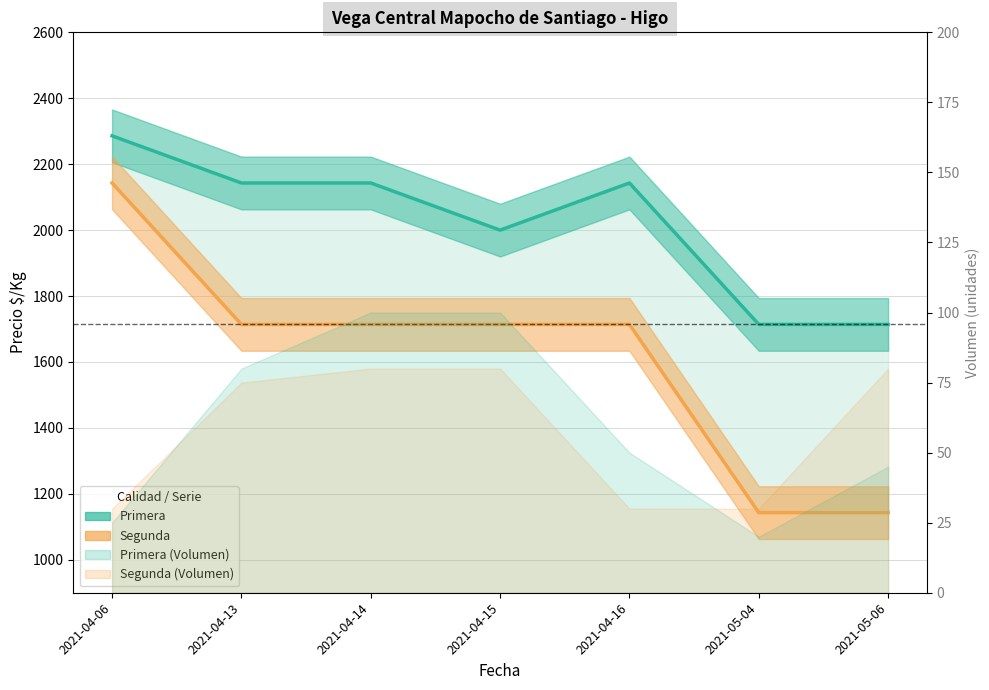

True or false: Segunda (Precio $/Kg) has more than 0 points higher than both neighbors.

False